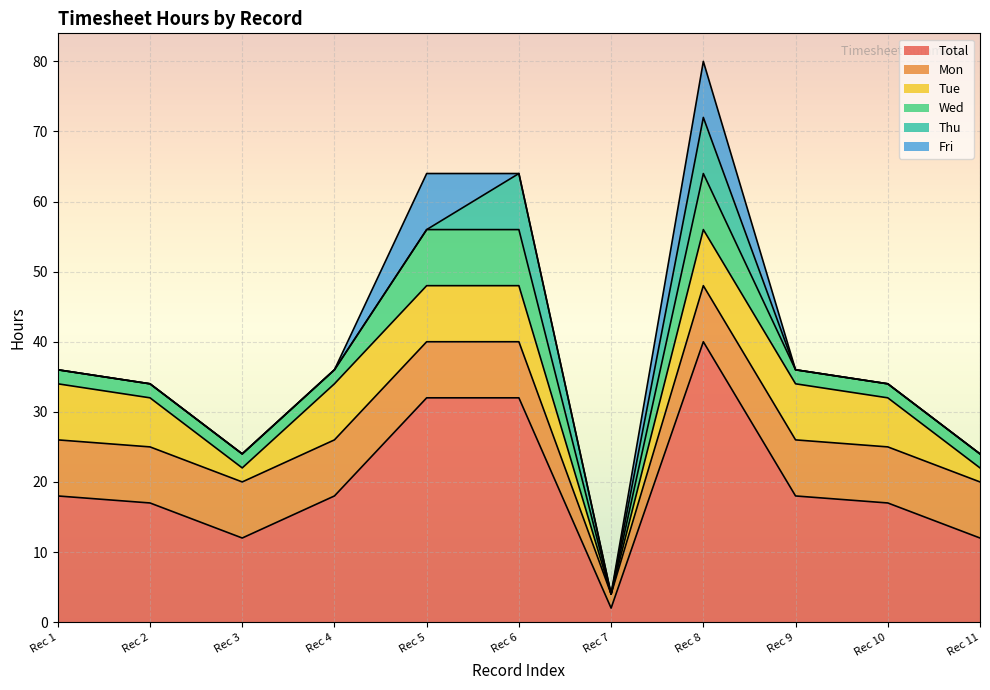

Reading left to right, what are all the values shown in this chart?

Total: 18	17	12	18	32	32	2	40	18	17	12
Mon: 8	8	8	8	8	8	2	8	8	8	8
Tue: 8	7	2	8	8	8	0	8	8	7	2
Wed: 2	2	2	2	8	8	0	8	2	2	2
Thu: 0	0	0	0	0	8	0	8	0	0	0
Fri: 0	0	0	0	8	0	0	8	0	0	0